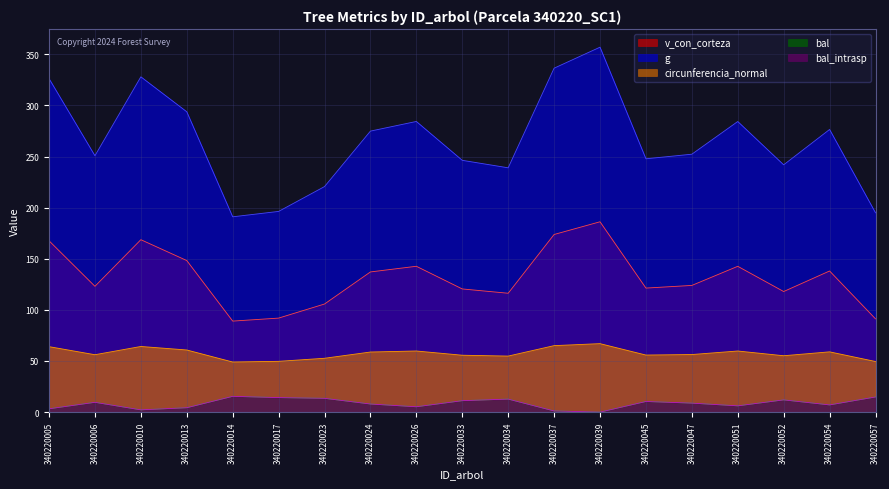

Reading right to left, transcribe all the data shown in this chart.

g: 340220057=195.0	340220054=276.5	340220052=241.9	340220051=284.3	340220047=252.3	340220045=247.8	340220039=357.0	340220037=336.5	340220034=239.0	340220033=246.3	340220026=284.4	340220024=274.9	340220023=220.6	340220017=196.3	340220014=191.1	340220013=293.8	340220010=328.0	340220006=250.8	340220005=326.3
bal: 340220057=14.8	340220054=7.0	340220052=12.0	340220051=6.1	340220047=8.8	340220045=10.4	340220039=0.0	340220037=1.1	340220034=12.7	340220033=11.2	340220026=5.2	340220024=7.9	340220023=13.5	340220017=14.2	340220014=15.4	340220013=4.3	340220010=2.2	340220006=9.6	340220005=3.2
bal_intrasp: 340220057=14.8	340220054=7.0	340220052=12.0	340220051=6.1	340220047=8.8	340220045=10.4	340220039=0.0	340220037=1.1	340220034=12.7	340220033=11.2	340220026=5.2	340220024=7.9	340220023=13.5	340220017=14.2	340220014=15.4	340220013=4.3	340220010=2.2	340220006=9.6	340220005=3.2
circunferencia_normal: 340220057=49.5	340220054=59.0	340220052=55.1	340220051=59.8	340220047=56.3	340220045=55.8	340220039=67.0	340220037=65.0	340220034=54.8	340220033=55.6	340220026=59.8	340220024=58.8	340220023=52.7	340220017=49.7	340220014=49.0	340220013=60.8	340220010=64.2	340220006=56.1	340220005=64.0
v_con_corteza: 340220057=91.2	340220054=138.1	340220052=118.0	340220051=142.6	340220047=123.9	340220045=121.3	340220039=186.2	340220037=173.8	340220034=116.3	340220033=120.5	340220026=142.7	340220024=137.1	340220023=105.7	340220017=92.0	340220014=89.0	340220013=148.3	340220010=168.7	340220006=123.1	340220005=167.6